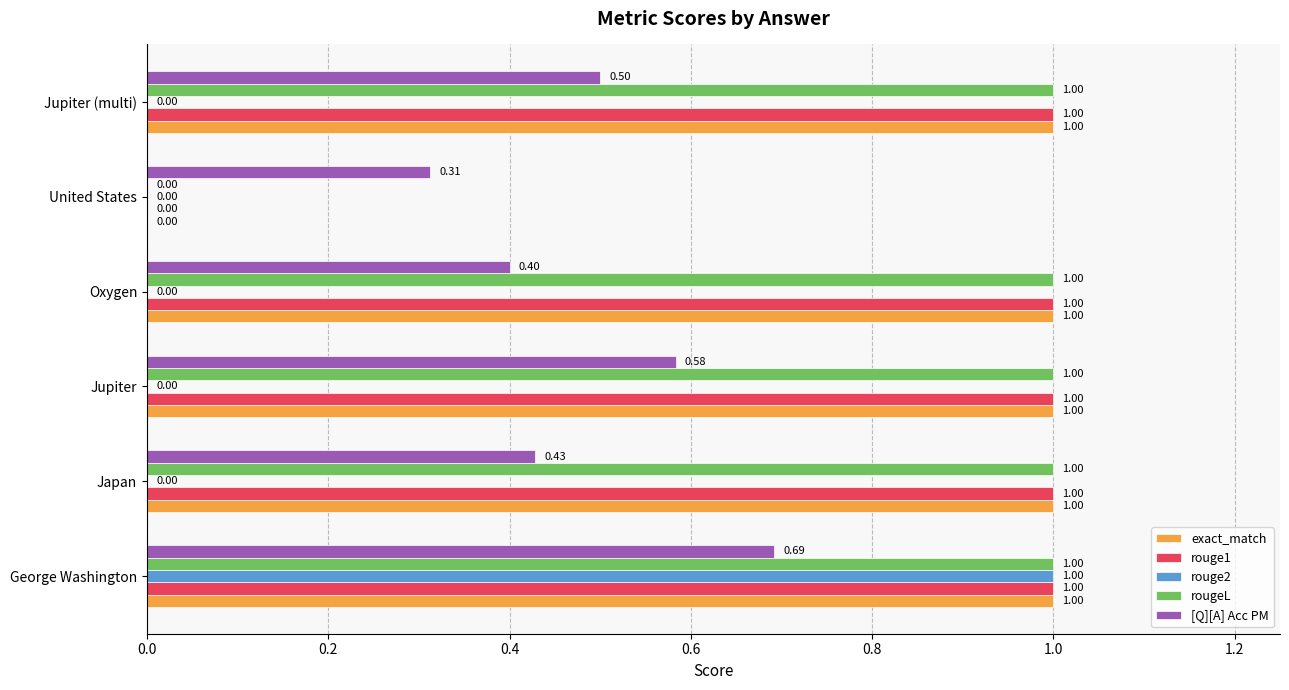

What is the sum of all rougeL values?

5.0